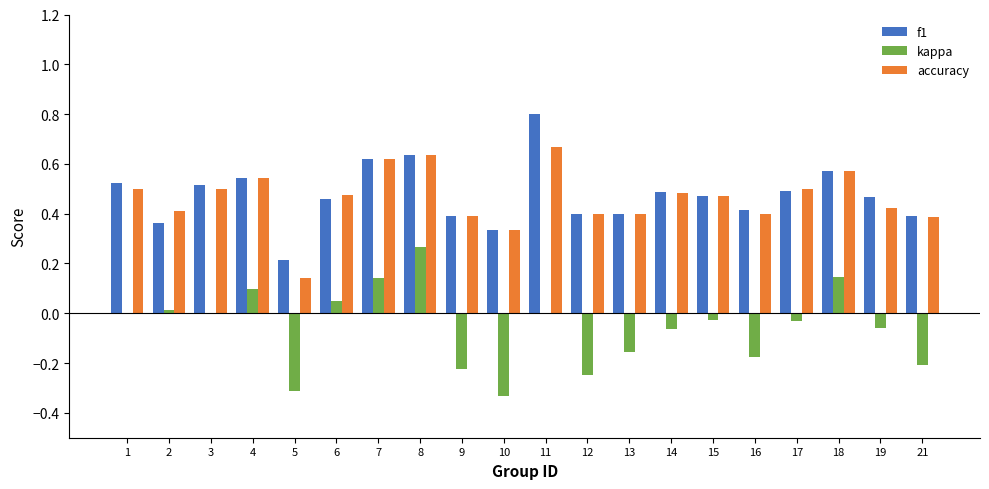

Is it true that accuracy equals 0.1 at 5?

True